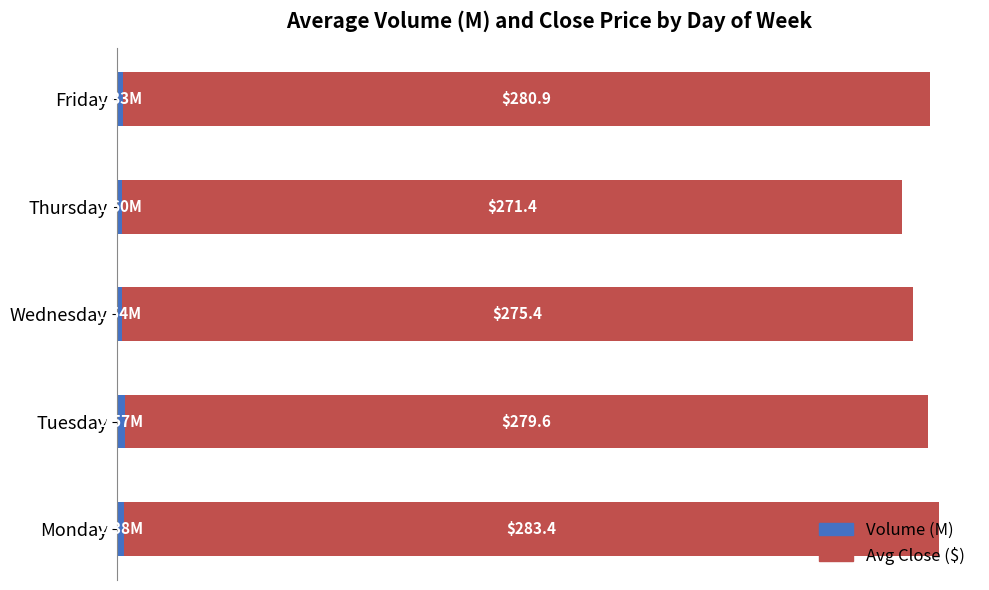

List the series in order of their overall mean, highest first.

Avg Close ($), Volume (M)